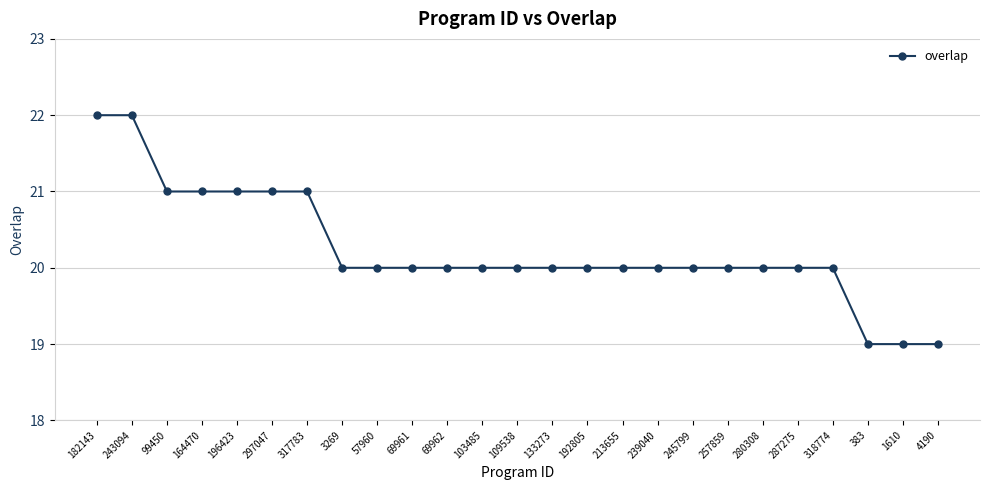

Which has a higher value, 243094 or 383?

243094